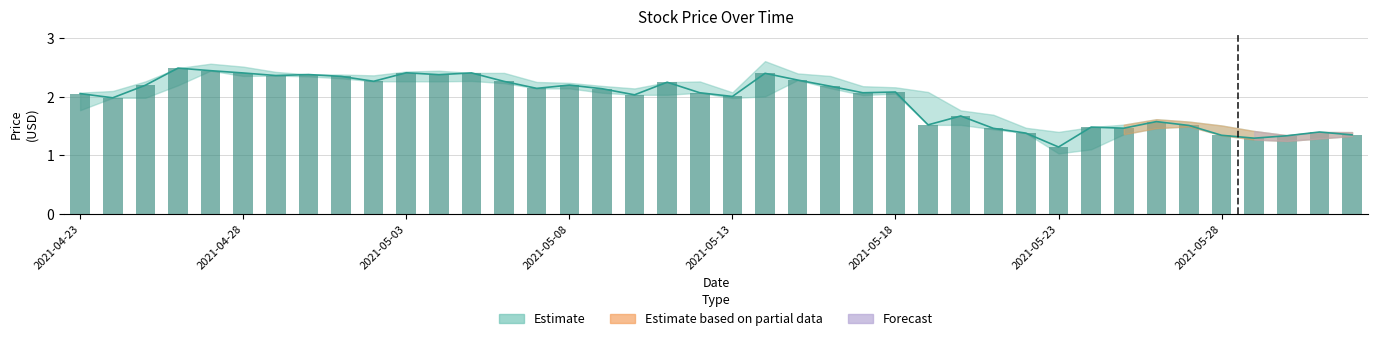

True or false: the data shows 3.5 at 17.

False